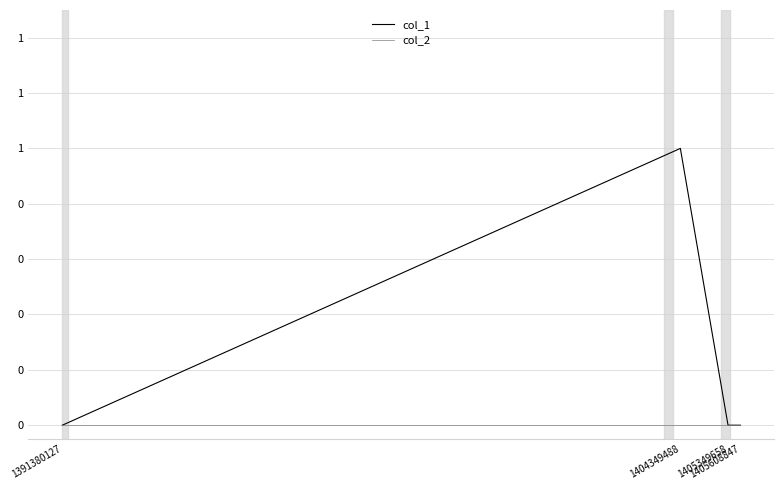

Does the chart have visible grid lines?

Yes